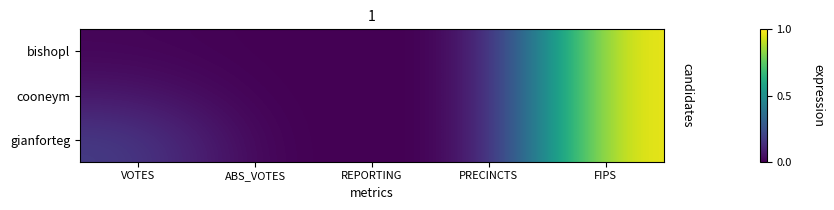

Which series changed the most between VOTES and ABS_VOTES?

gianforteg